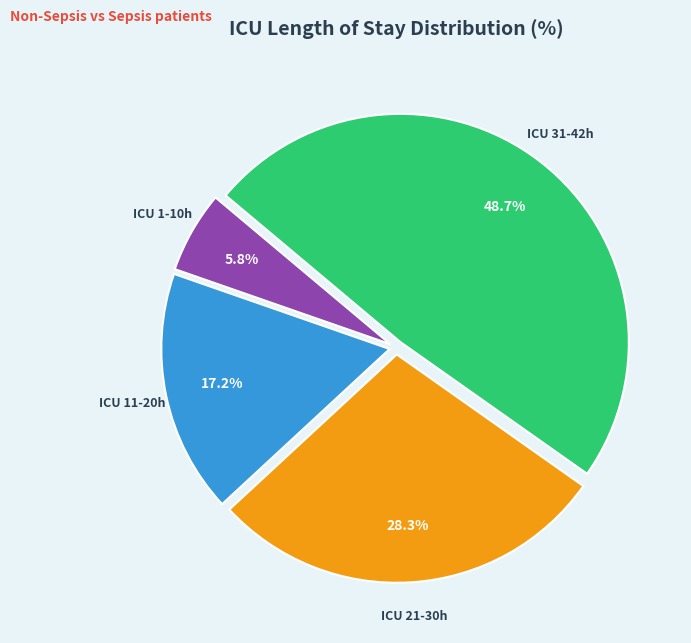

To the nearest percent, what is the average slice percentage?

25%